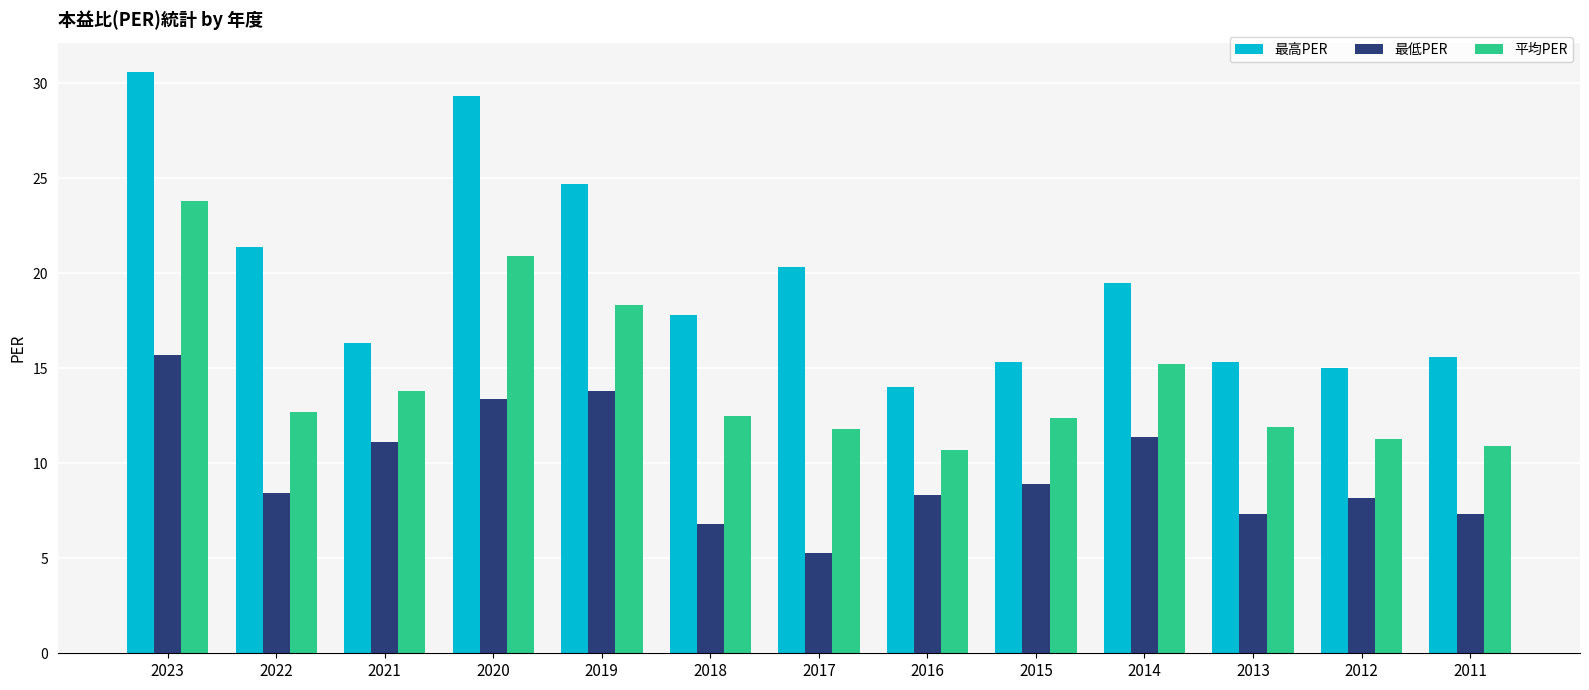

The value of 最高PER at 2017 is 30.2. True or false?

False